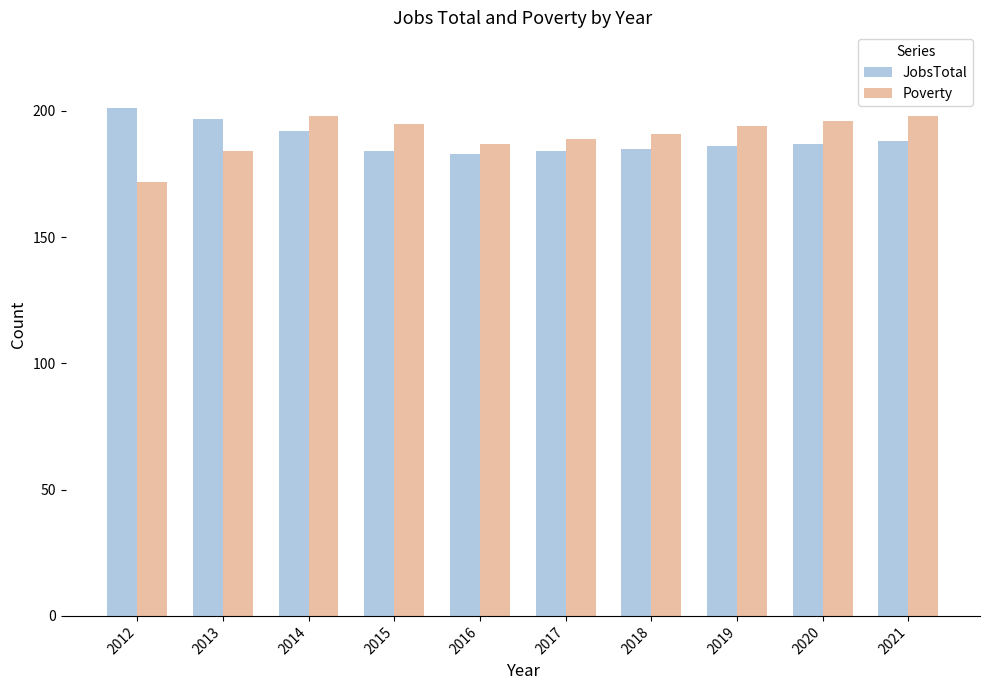

What is the approximate value of JobsTotal at 2018?

185